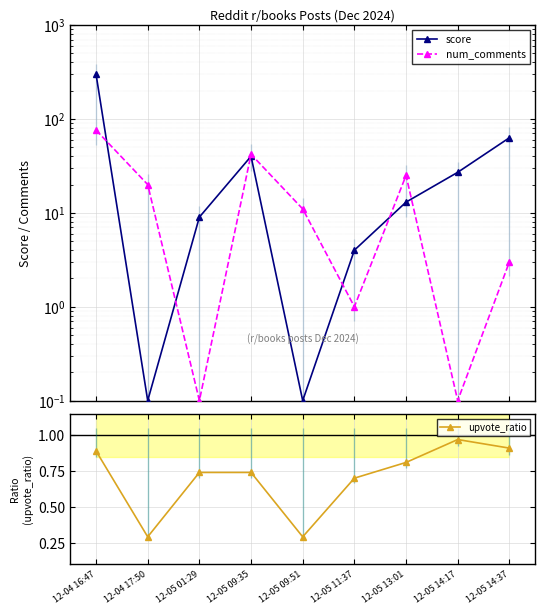

What is the label of the 5th point from the right?

12-05 09:51